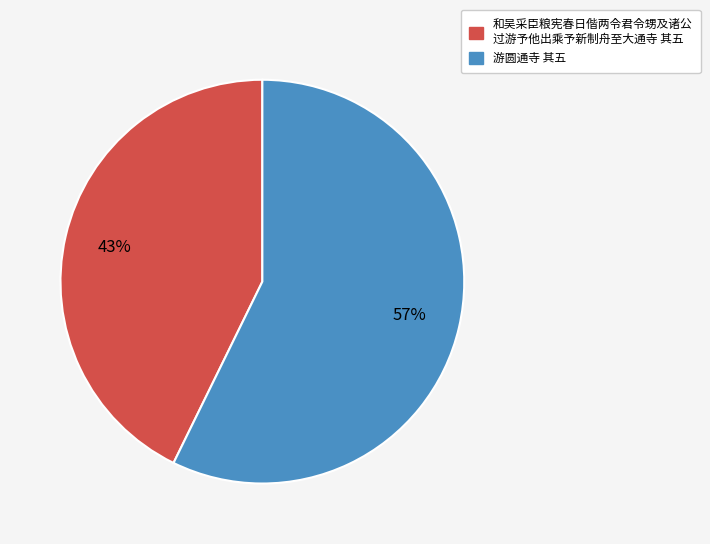

Count the number of slices in the pie.

2